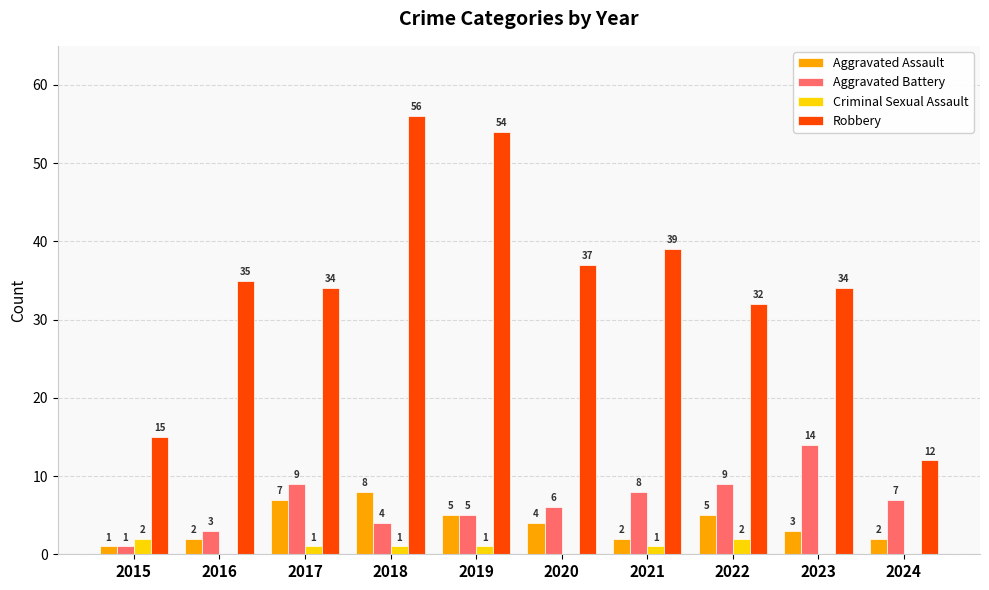

Are the bars grouped side by side (vs. stacked)?

Yes